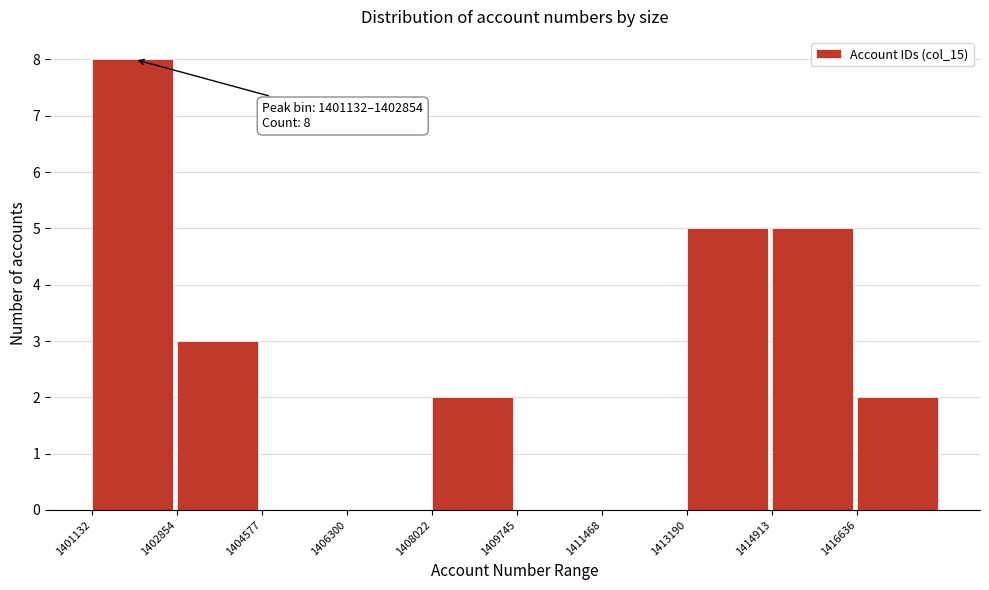

Which range on the x-axis has the tallest bar?

1401200 to 1402800